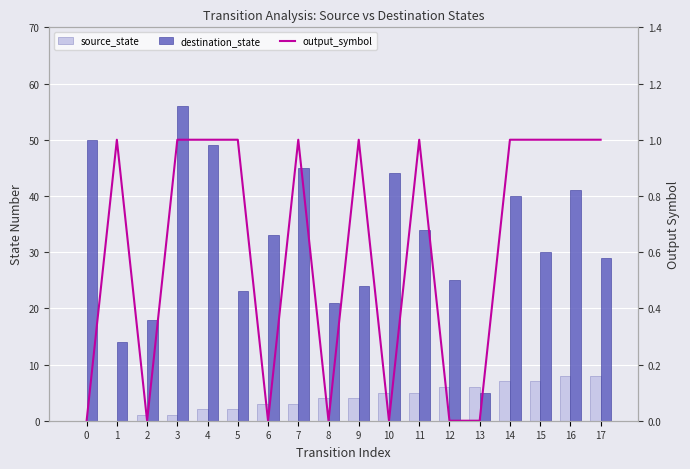

Rank the categories by destination_state value from lowest to highest.

13, 1, 2, 8, 5, 9, 12, 17, 15, 6, 11, 14, 16, 10, 7, 4, 0, 3